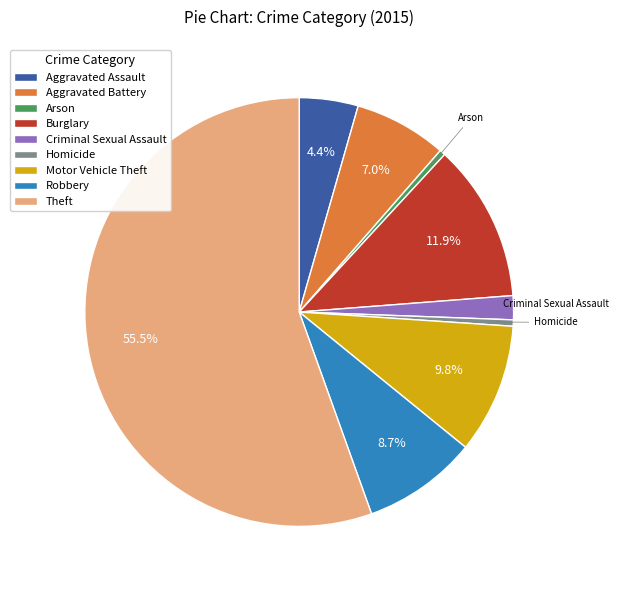

Between Robbery and Burglary, which is larger?

Burglary